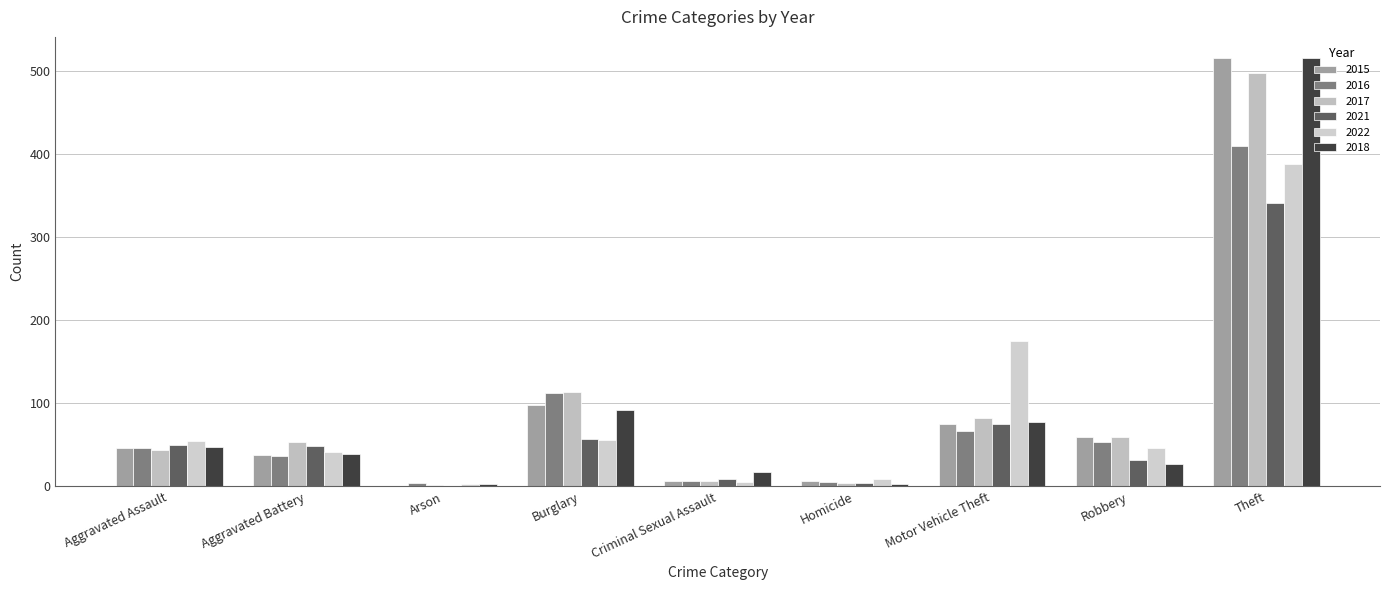

Count the number of data series in this chart.

6